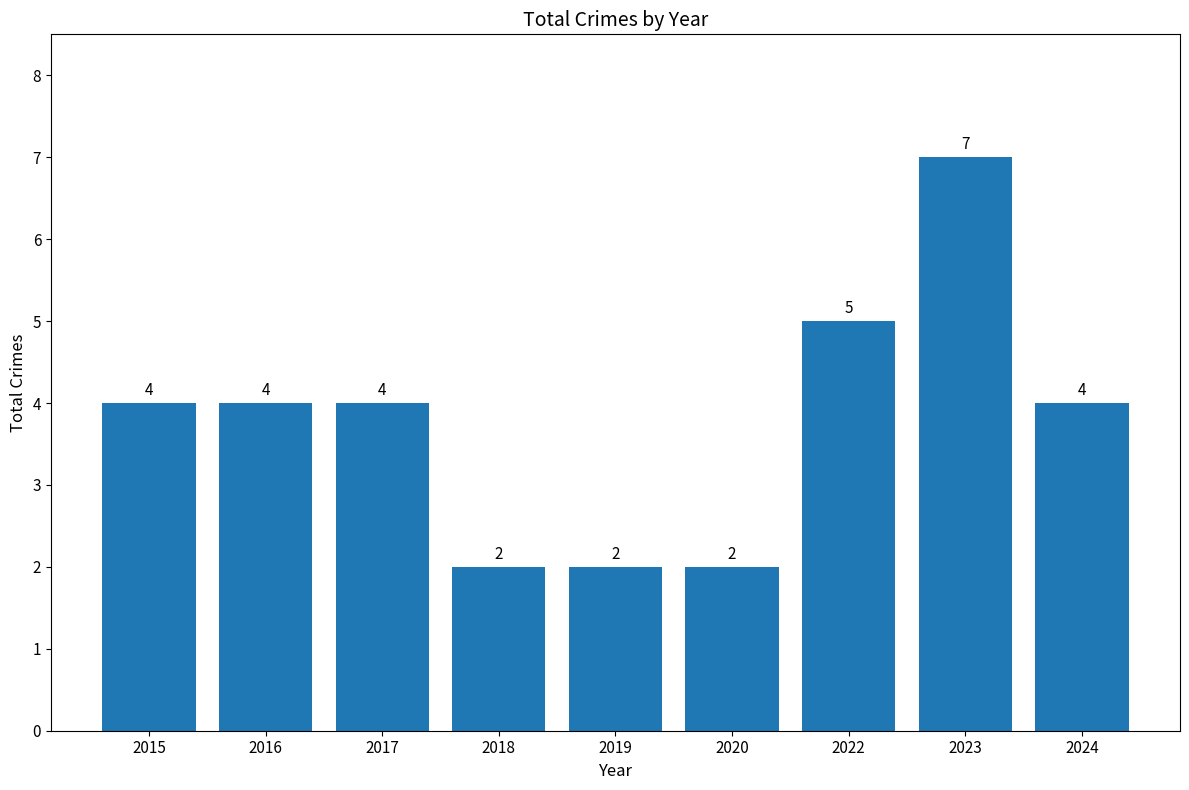

Reading right to left, what are all the values shown in this chart?

4	7	5	2	2	2	4	4	4